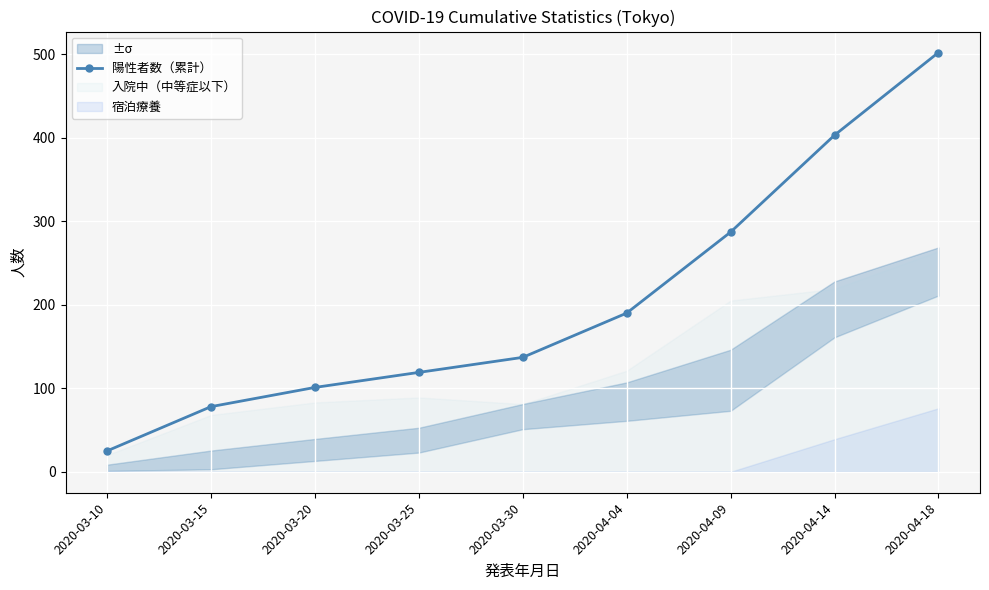

Where is the data nearest to the value 263?

2020-04-09